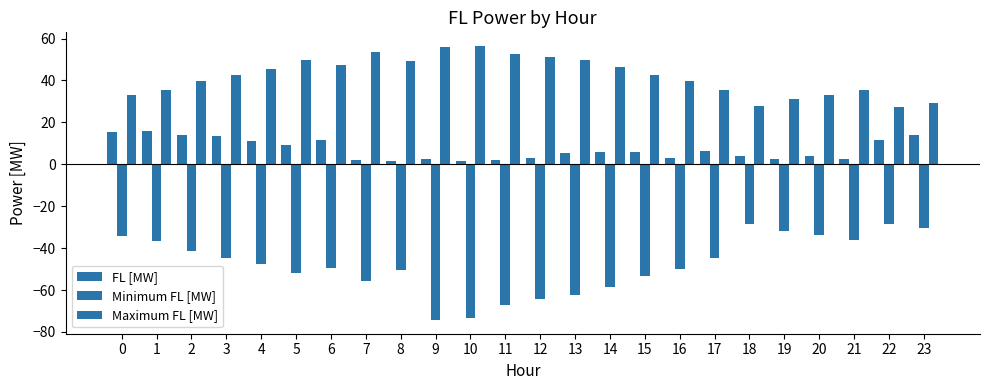

Reading left to right, transcribe all the data shown in this chart.

FL [MW]: 15.3	15.8	14.1	13.4	11.0	9.3	11.4	2.0	1.7	2.5	1.5	1.9	3.0	5.5	5.8	5.7	3.2	6.6	3.8	2.7	4.1	2.5	11.6	14.0
Minimum FL [MW]: -34.4	-36.8	-41.4	-44.7	-47.8	-52.1	-49.7	-55.8	-50.6	-74.3	-73.6	-67.2	-64.5	-62.2	-58.7	-53.4	-49.9	-44.7	-28.4	-31.7	-33.5	-36.0	-28.6	-30.4
Maximum FL [MW]: 33.2	35.5	39.8	42.8	45.6	49.8	47.5	53.5	49.1	56.0	56.4	52.8	51.0	49.7	46.6	42.4	39.5	35.3	27.6	30.9	32.9	35.4	27.6	29.3